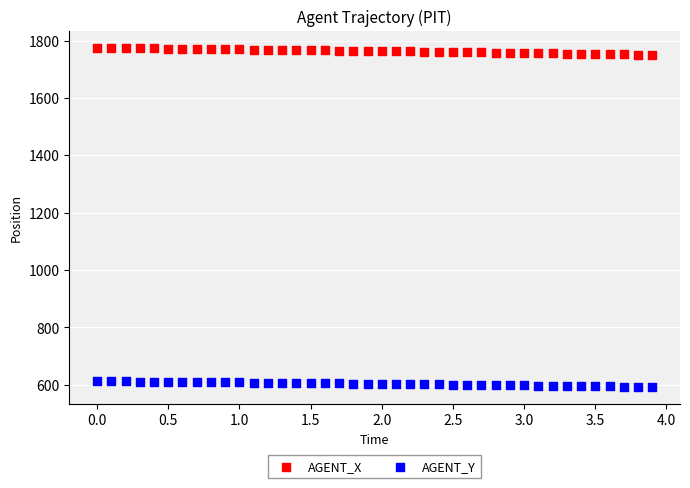

Which series reaches the minimum Y coordinate?

AGENT_Y